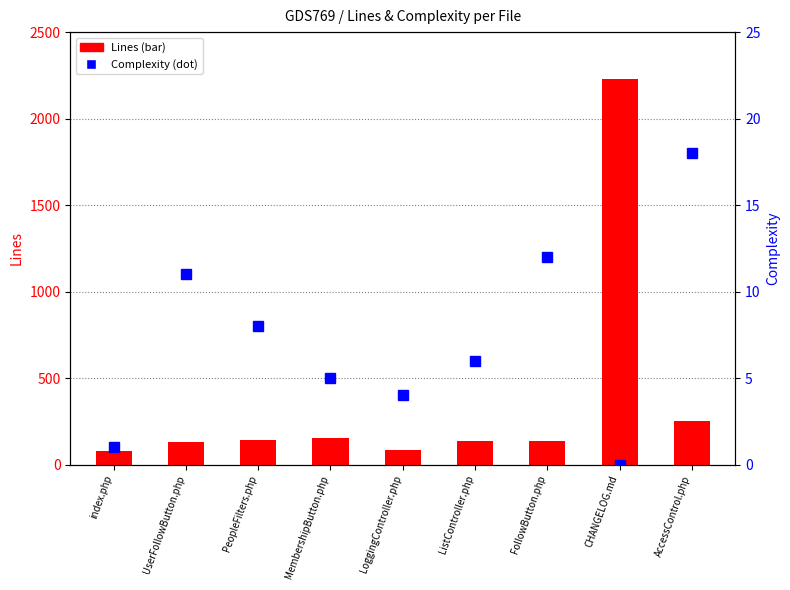

What position from the left is AccessControl.php?

9